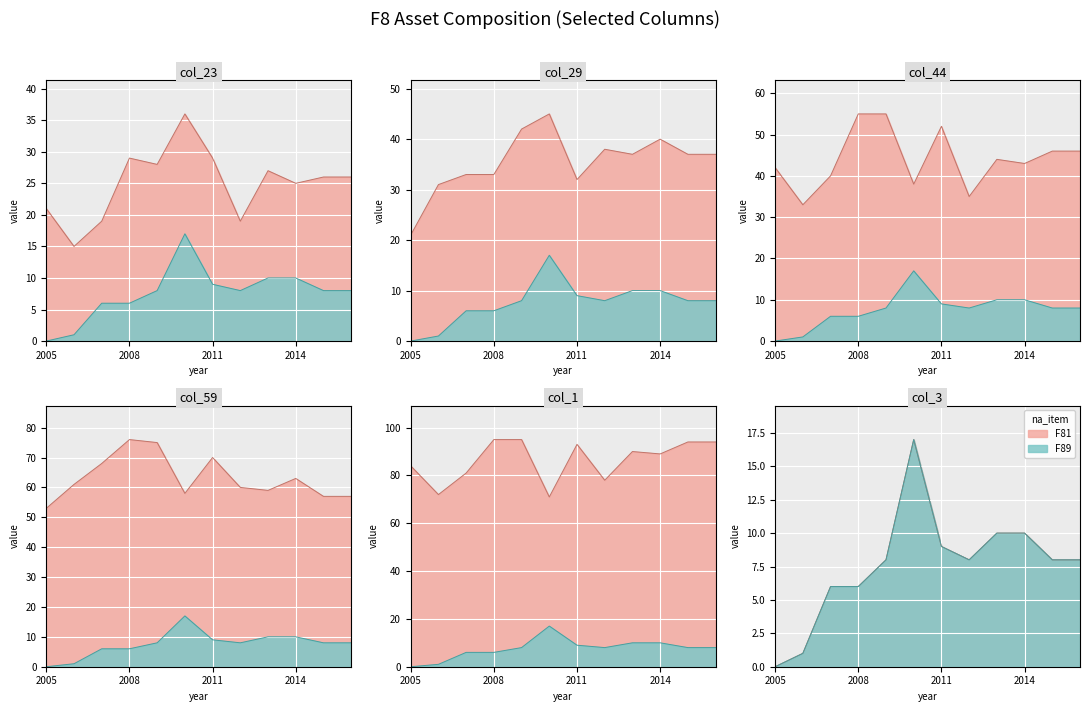

The col_59 series shows 79 at 2016. True or false?

False